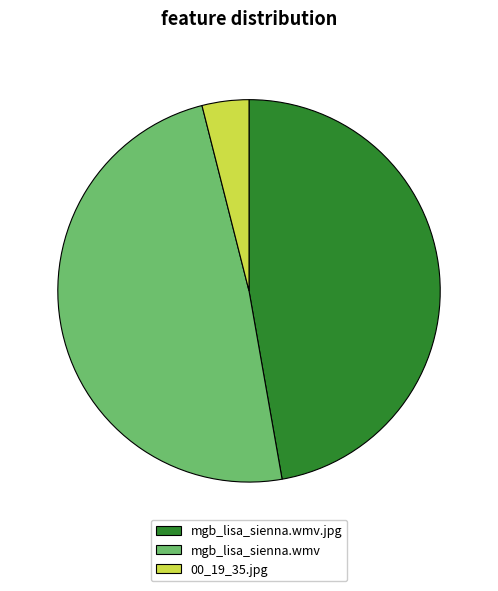

Is mgb_lisa_sienna.wmv.jpg the majority of the pie?

No